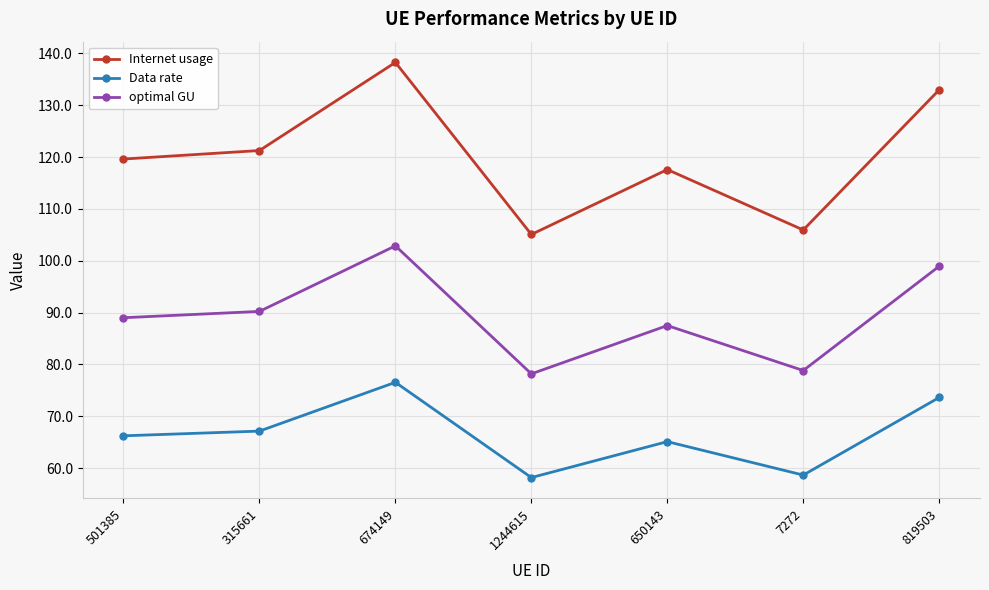

What position from the right is 650143?

3